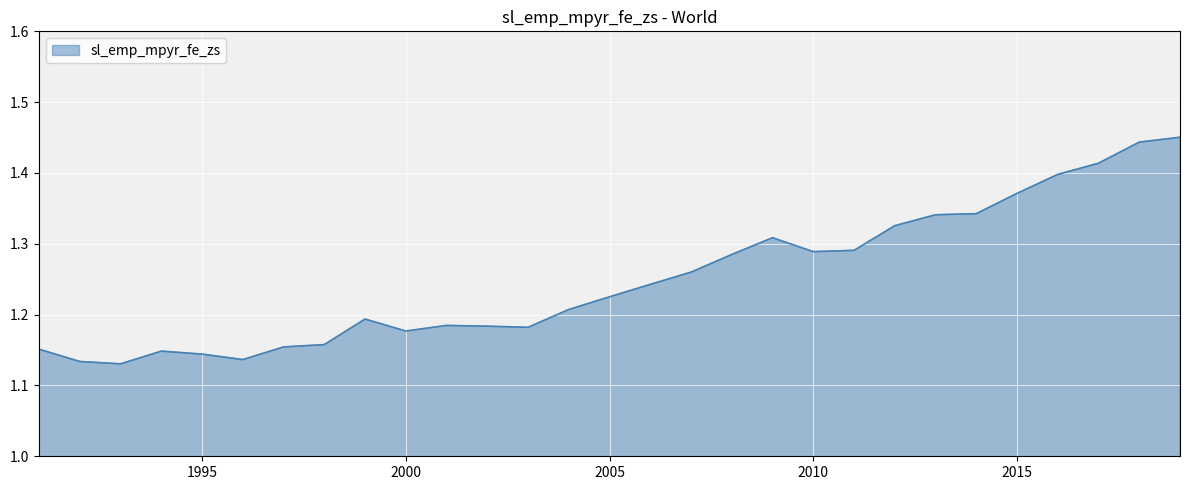

What is the difference between the maximum and minimum values?

0.3